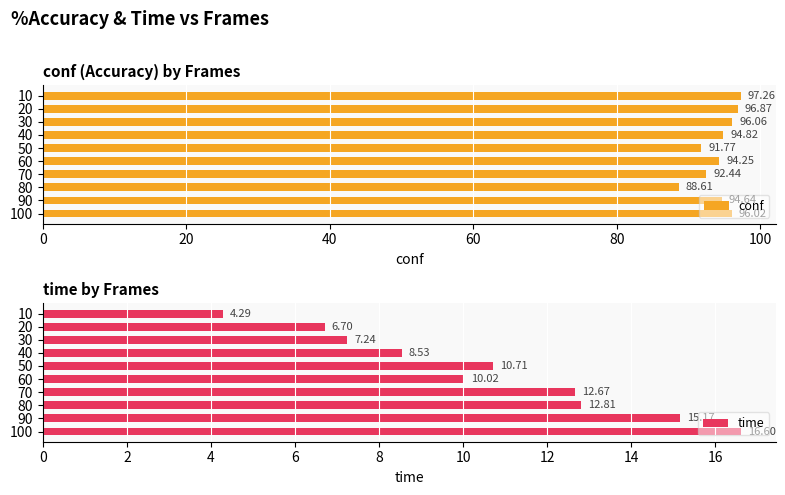

What is the lowest value of the time series?

4.3